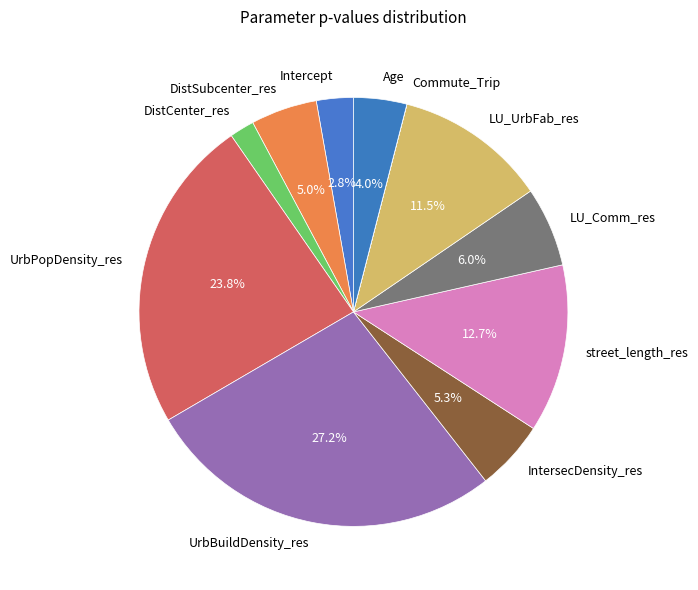

Which category has the biggest portion of the pie?

UrbBuildDensity_res